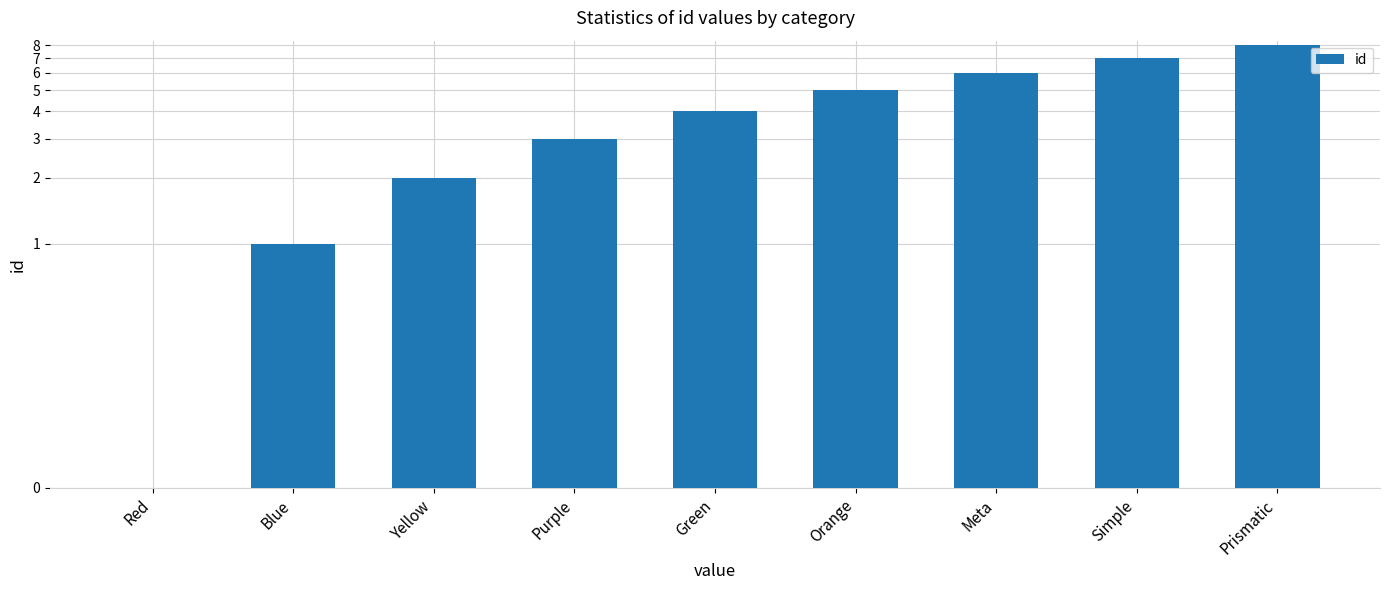

Reading right to left, what are all the values shown in this chart?

Prismatic=8	Simple=7	Meta=6	Orange=5	Green=4	Purple=3	Yellow=2	Blue=1	Red=0